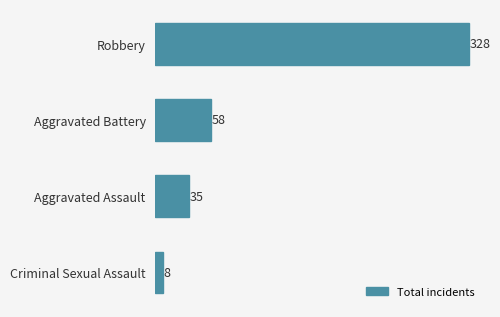

Between Aggravated Battery and Aggravated Assault, which is larger?

Aggravated Battery